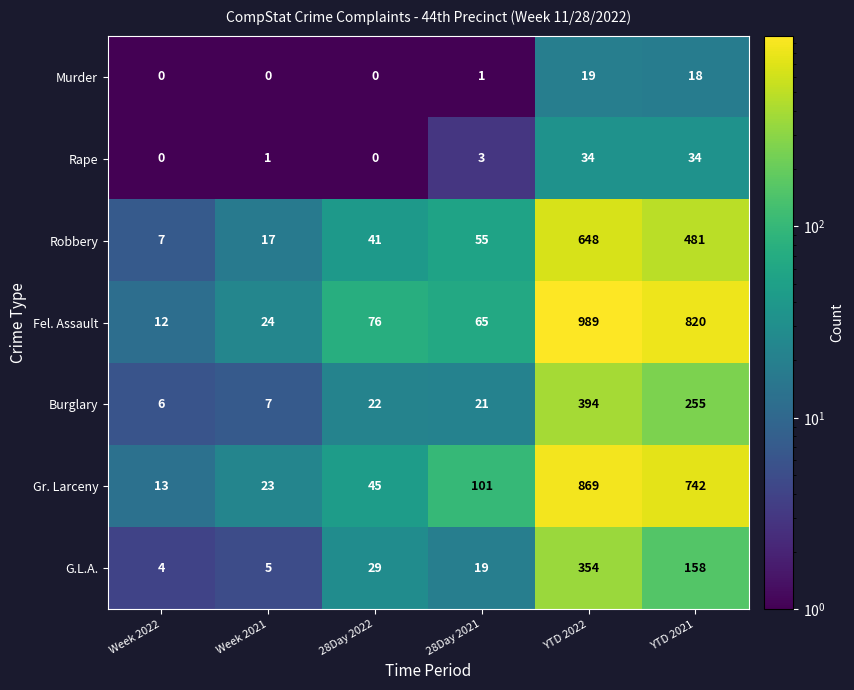

What is the difference between the second highest and second lowest values in the Rape series?

34